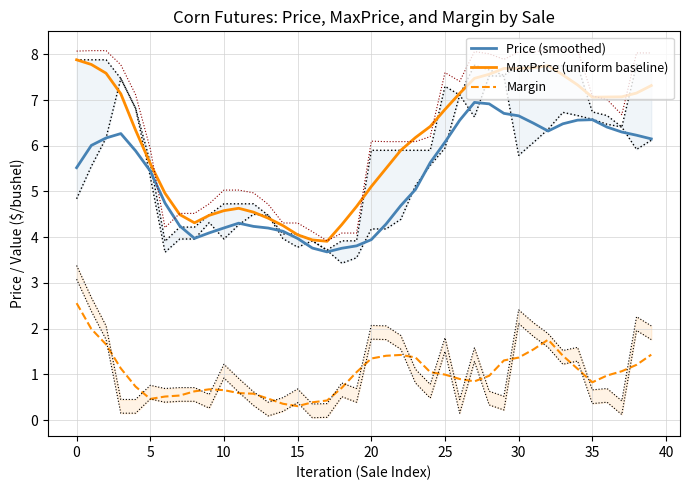

True or false: MaxPrice (uniform baseline) has a value of 4.6 at 11.

True